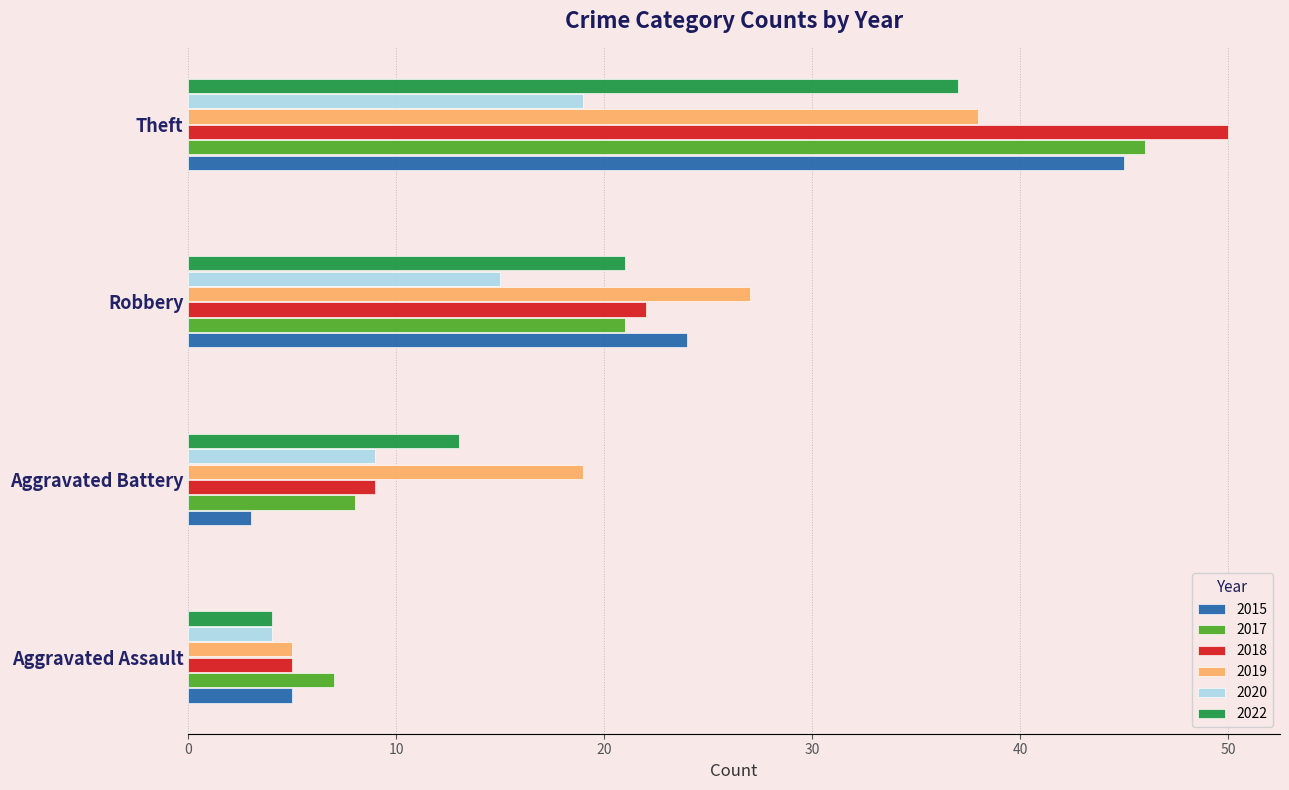

Is it true that 2022 equals 4 at Aggravated Assault?

True